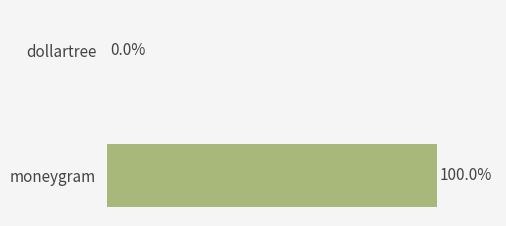

Are the bars horizontal?

Yes